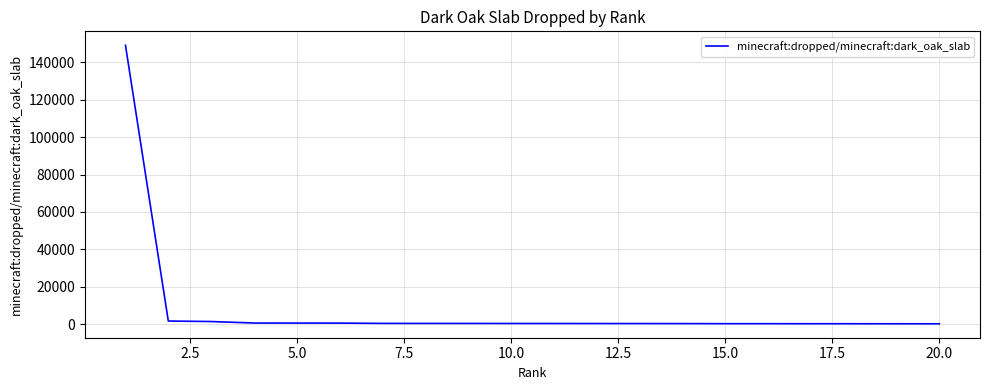

What is the maximum value shown in the chart?

149191